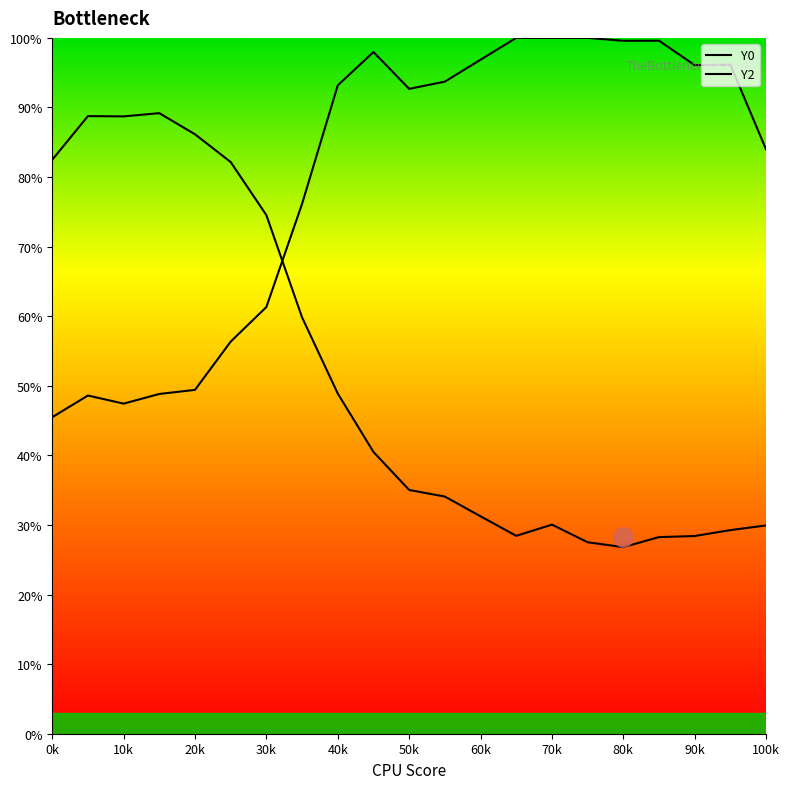

At how many categories does at least one series exceed 89?

13